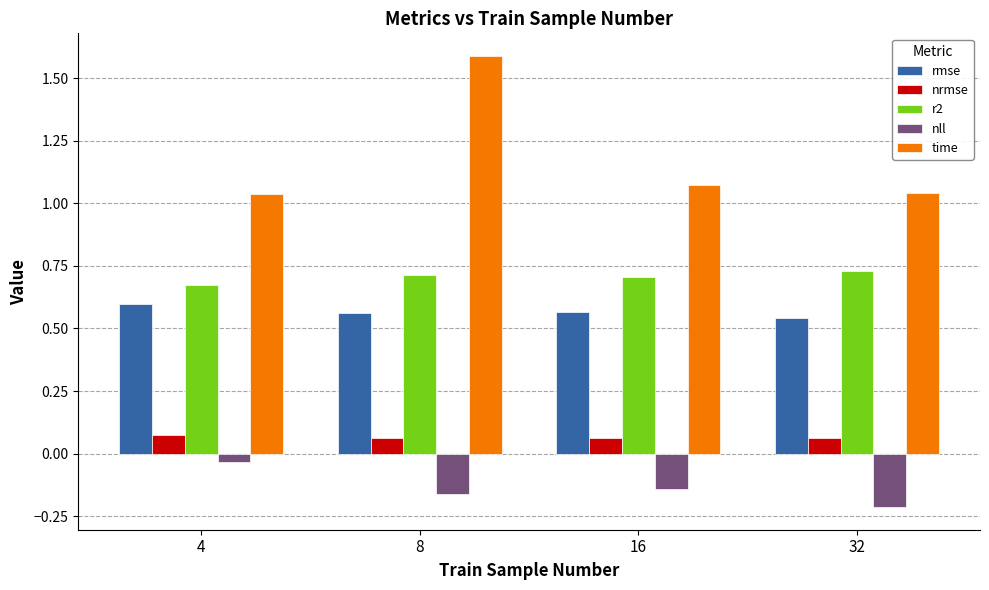

How many distinct data groups are displayed?

5